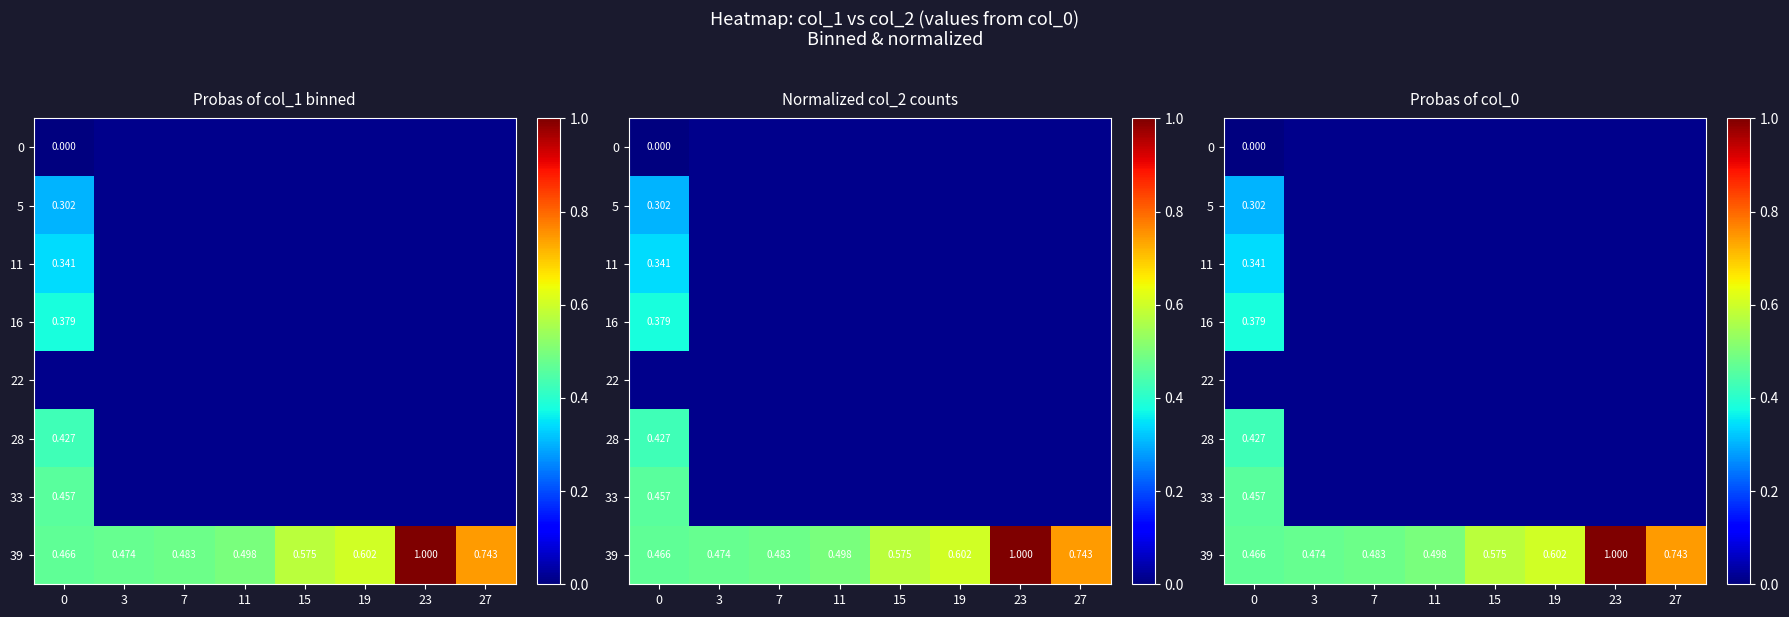

The value of 39 at 3 is 0.5. True or false?

True